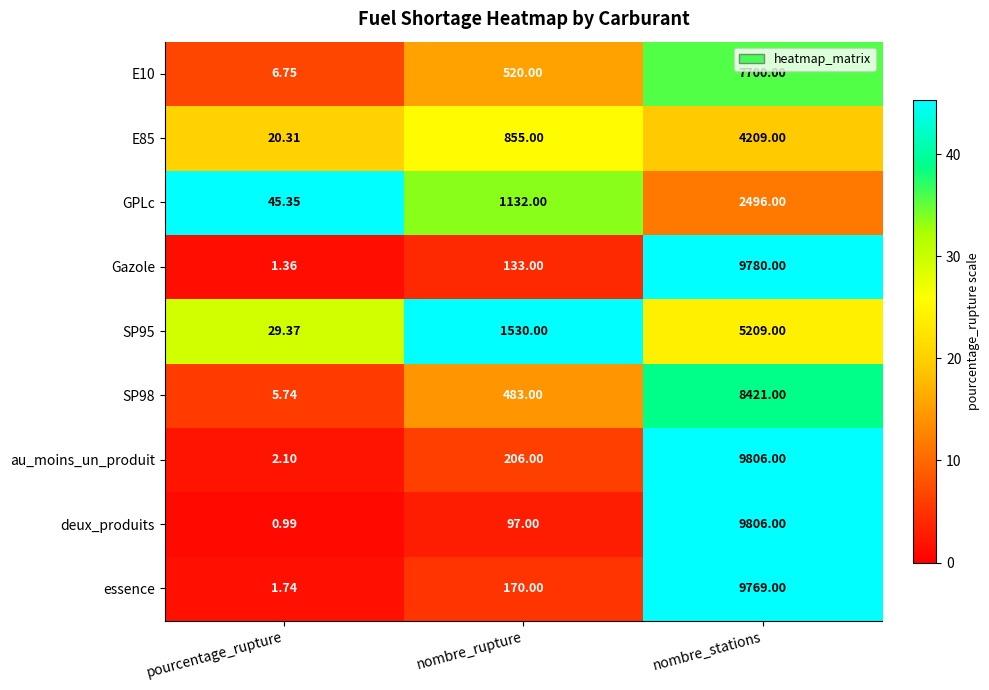

Which series has the largest total across all categories?

au_moins_un_produit